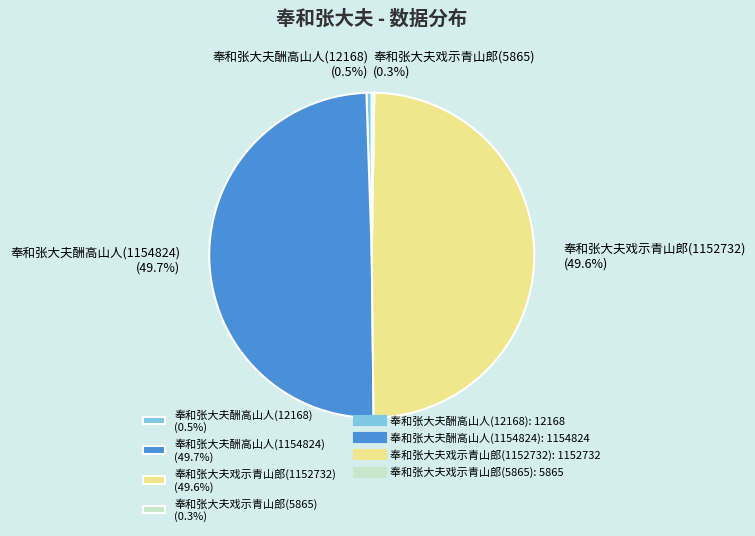

Between 奉和张大夫酬高山人(12168) (0.5%) and 奉和张大夫酬高山人(1154824) (49.7%), which is larger?

奉和张大夫酬高山人(1154824) (49.7%)